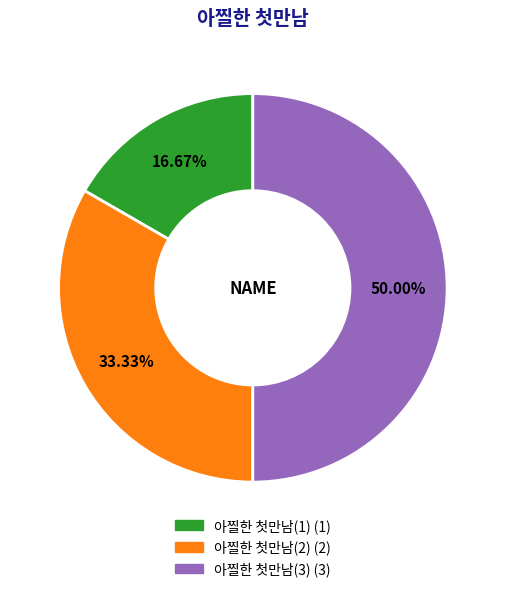

The 아찔한 첫만남(2) slice represents 26% of the pie. True or false?

False